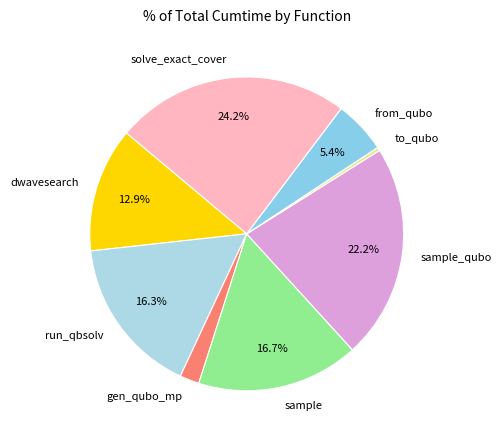

True or false: from_qubo accounts for 18% of the total.

False